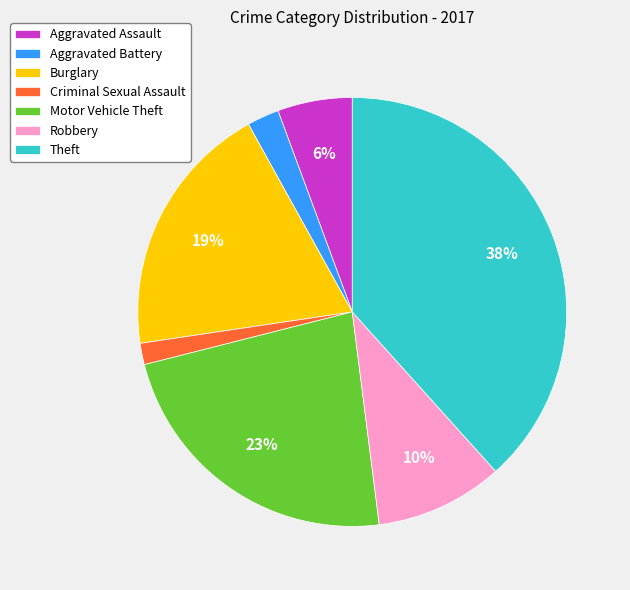

Is the sum of Burglary and Criminal Sexual Assault greater than half?

No